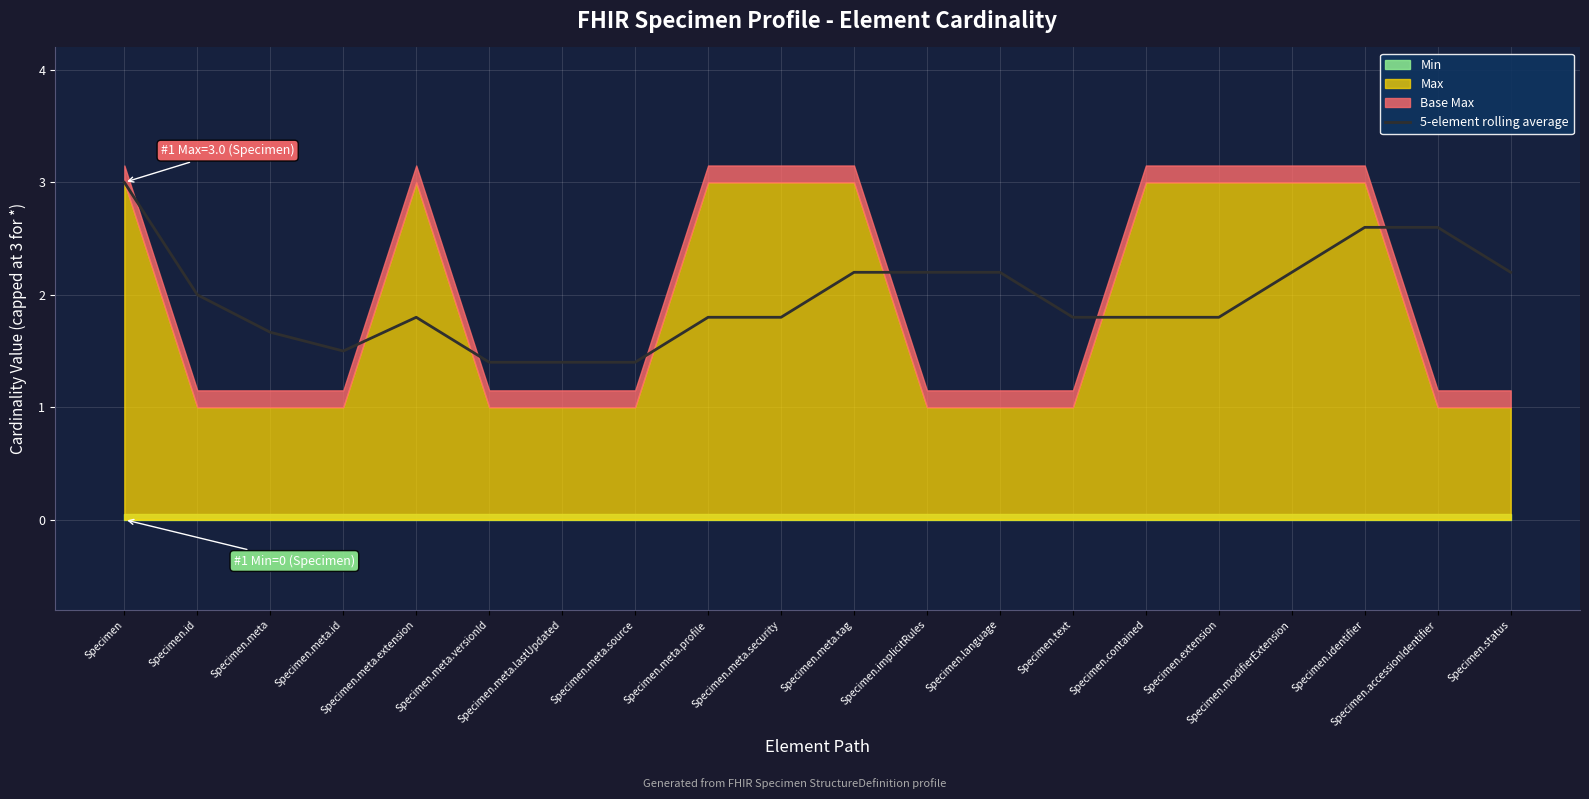

Rank the categories by value from lowest to highest.

Specimen.meta.versionId, Specimen.meta.lastUpdated, Specimen.meta.source, Specimen.meta.id, Specimen.meta, Specimen.meta.extension, Specimen.meta.profile, Specimen.meta.security, Specimen.text, Specimen.contained, Specimen.extension, Specimen.id, Specimen.meta.tag, Specimen.implicitRules, Specimen.language, Specimen.modifierExtension, Specimen.status, Specimen.identifier, Specimen.accessionIdentifier, Specimen